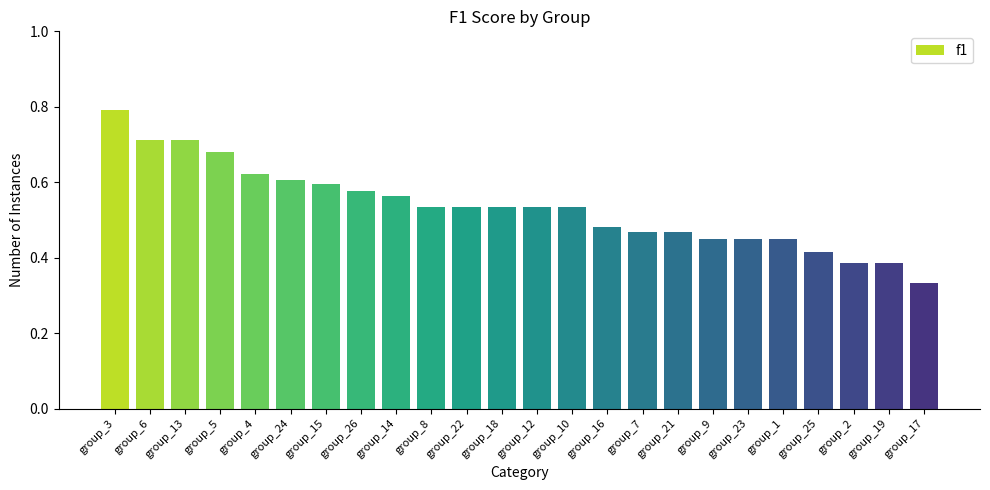

Where is the data nearest to the value 0?

group_17